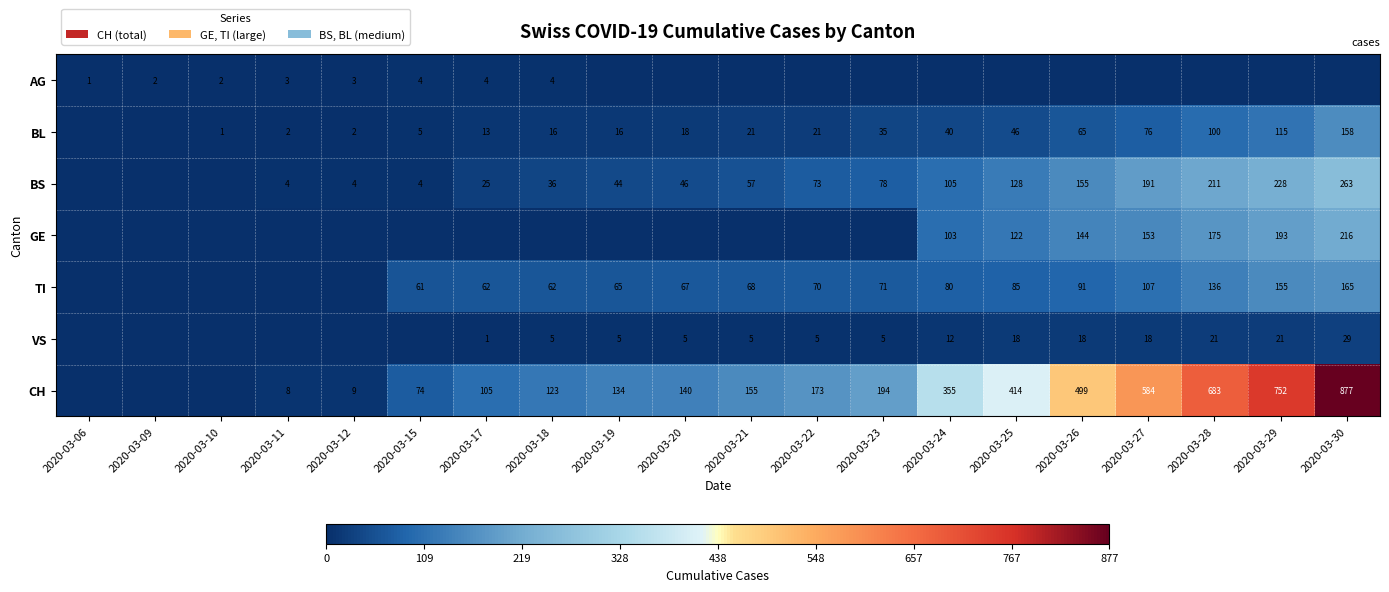

What is the greatest value displayed?

877